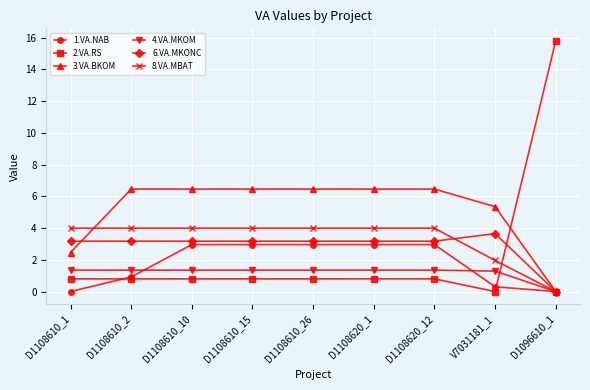

What is the difference between the maximum and minimum values in the 2.VA.RS series?

15.8